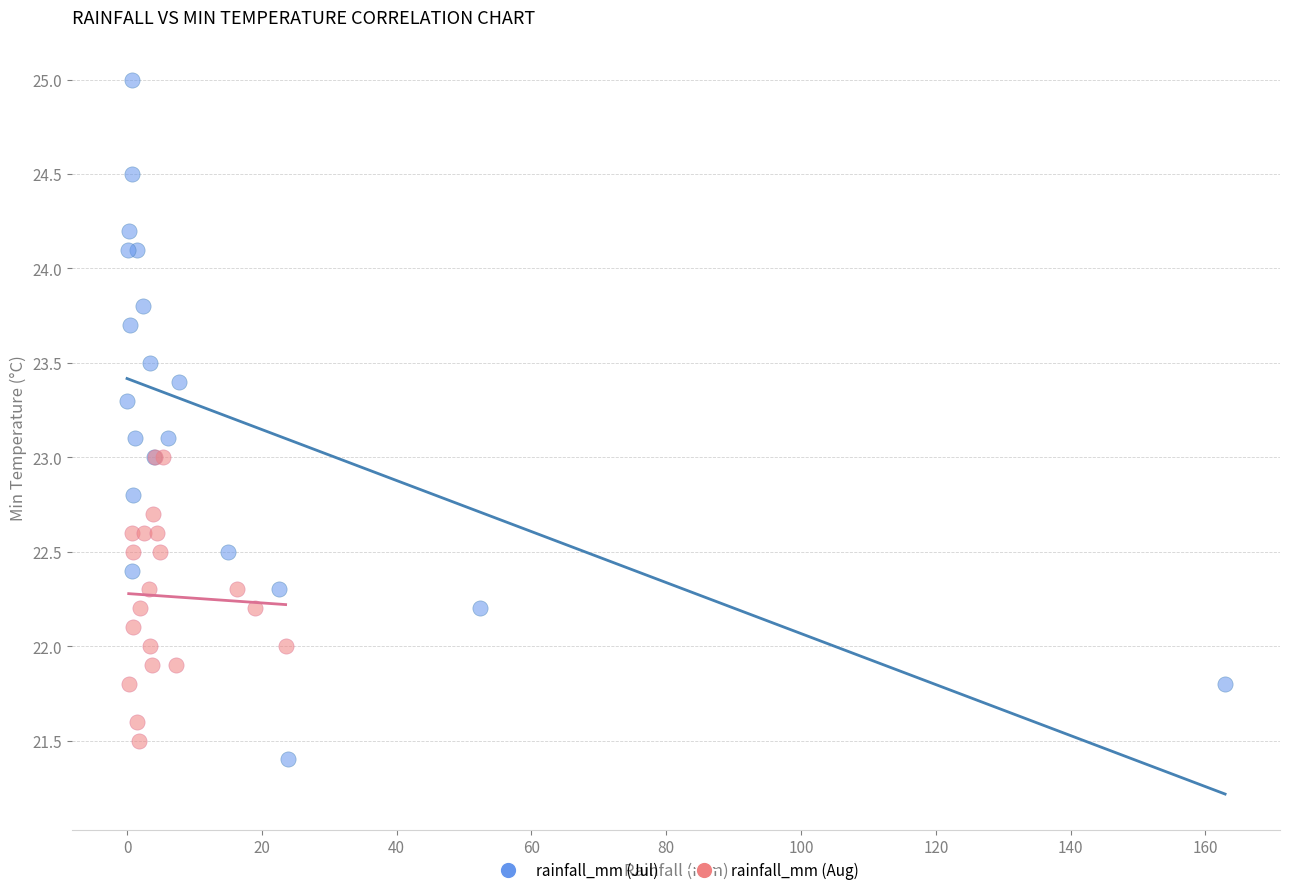

Which series reaches the minimum Y coordinate?

rainfall_mm (Jul)